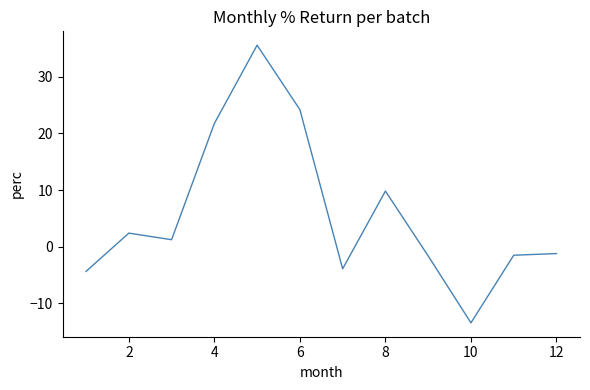

What is the difference between the maximum and minimum values?

49.0